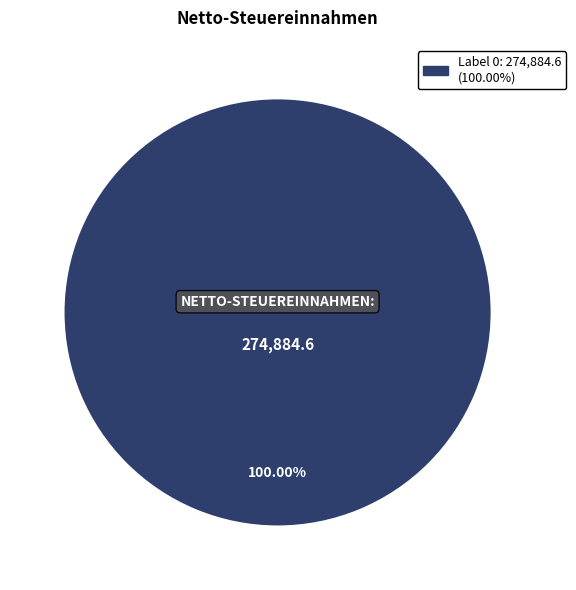

Is there a majority slice in this chart?

Yes